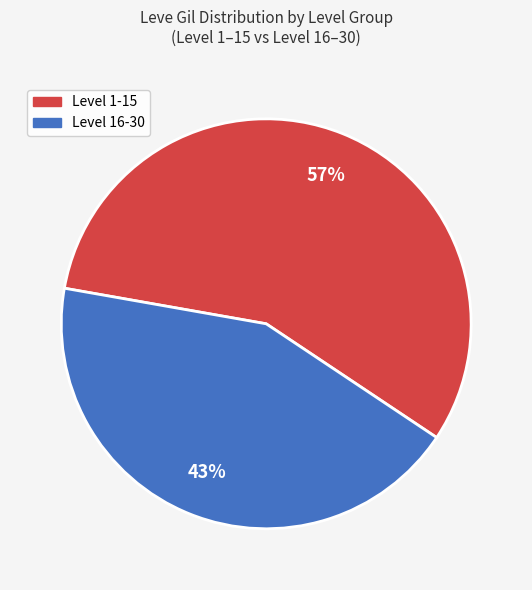

To the nearest percent, what is the average slice percentage?

50%